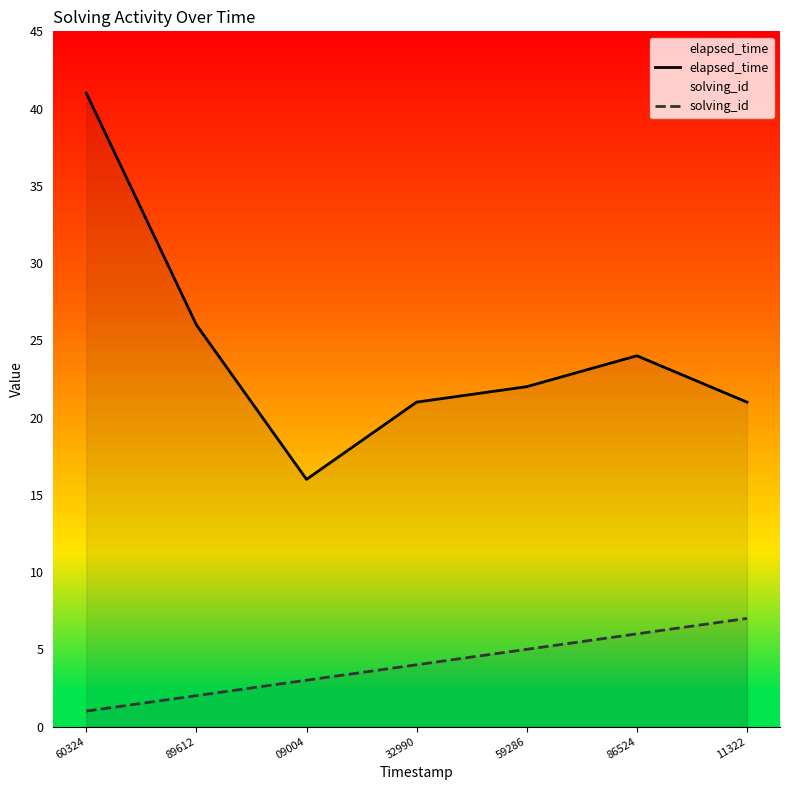

What is the difference between the highest and lowest values at 60324?

40